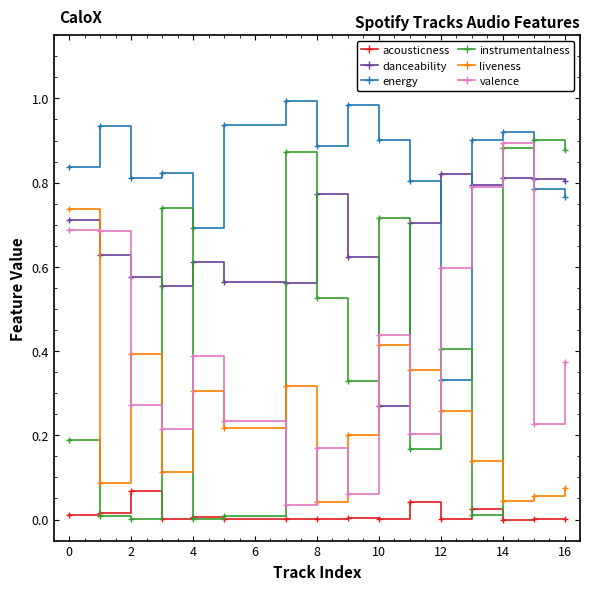

In instrumentalness, how many points are higher than both neighbors (excluding endpoints)?

5